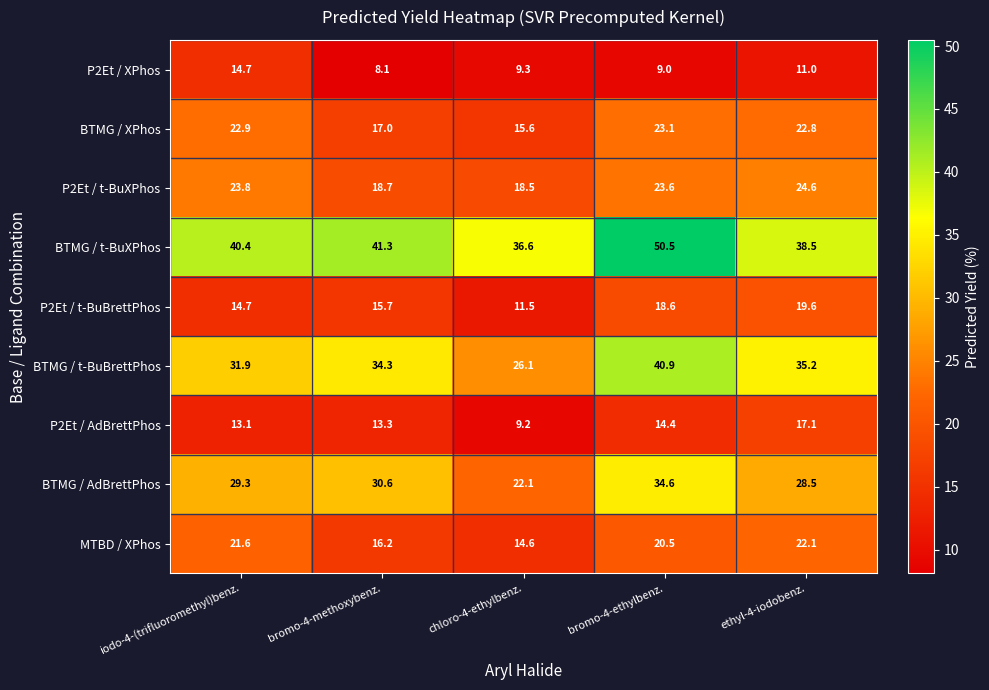

What is the difference between the maximum and minimum values in the P2Et / AdBrettPhos series?

7.9